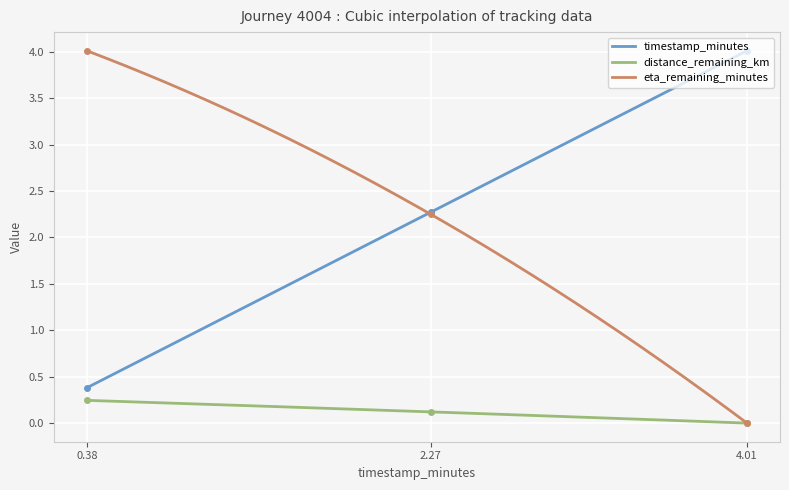

Rank the categories by distance_remaining_km value from highest to lowest.

0.38, 2.27, 4.01